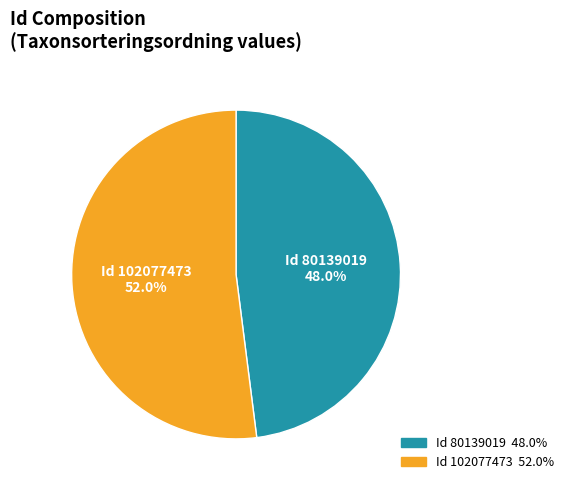

Is there any slice that represents more than half of the pie?

Yes